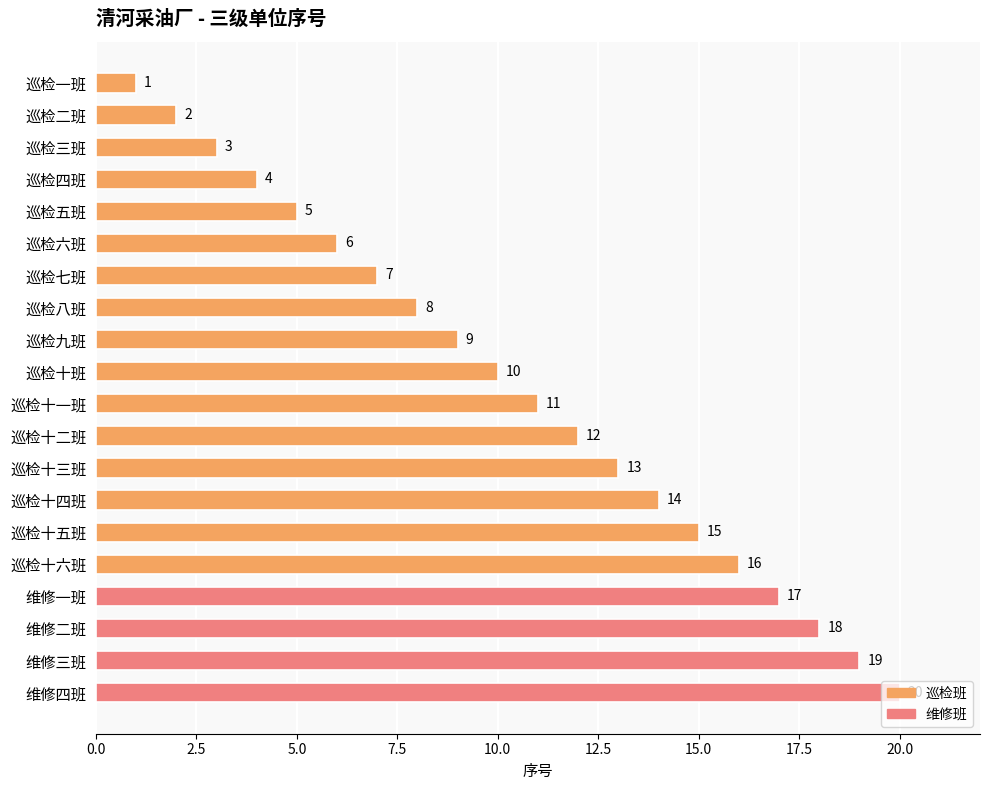

Rank the categories by value from lowest to highest.

巡检一班, 巡检二班, 巡检三班, 巡检四班, 巡检五班, 巡检六班, 巡检七班, 巡检八班, 巡检九班, 巡检十班, 巡检十一班, 巡检十二班, 巡检十三班, 巡检十四班, 巡检十五班, 巡检十六班, 维修一班, 维修二班, 维修三班, 维修四班